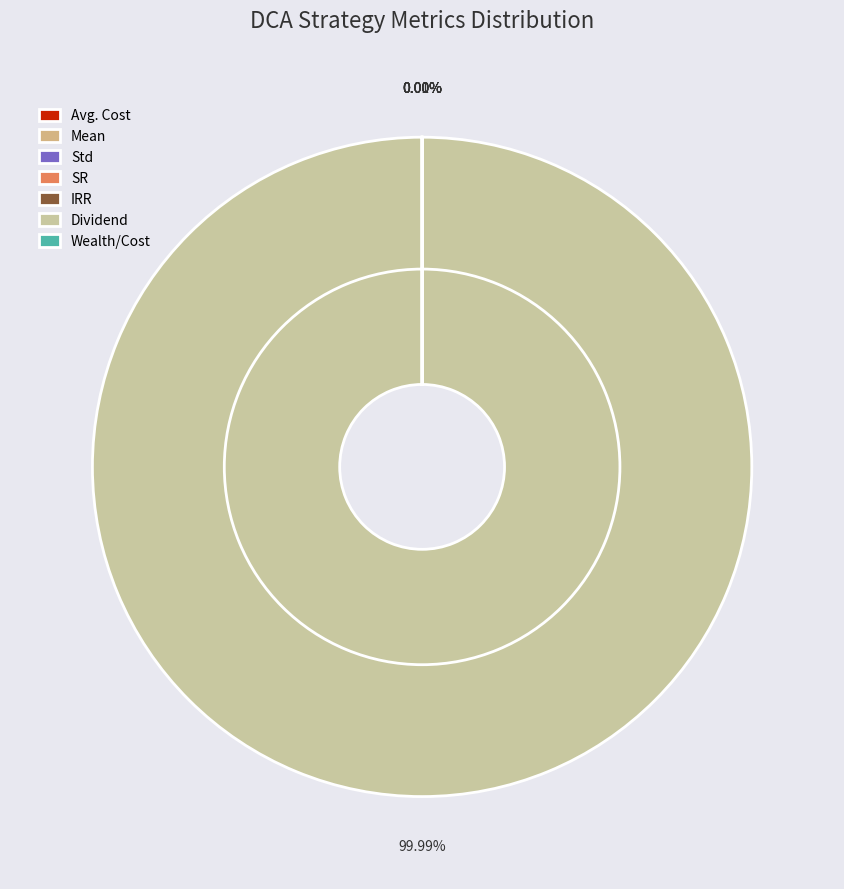

Rank the categories by value from lowest to highest.

IRR, Mean, Std, SR, Wealth/Cost, Avg. Cost, Dividend